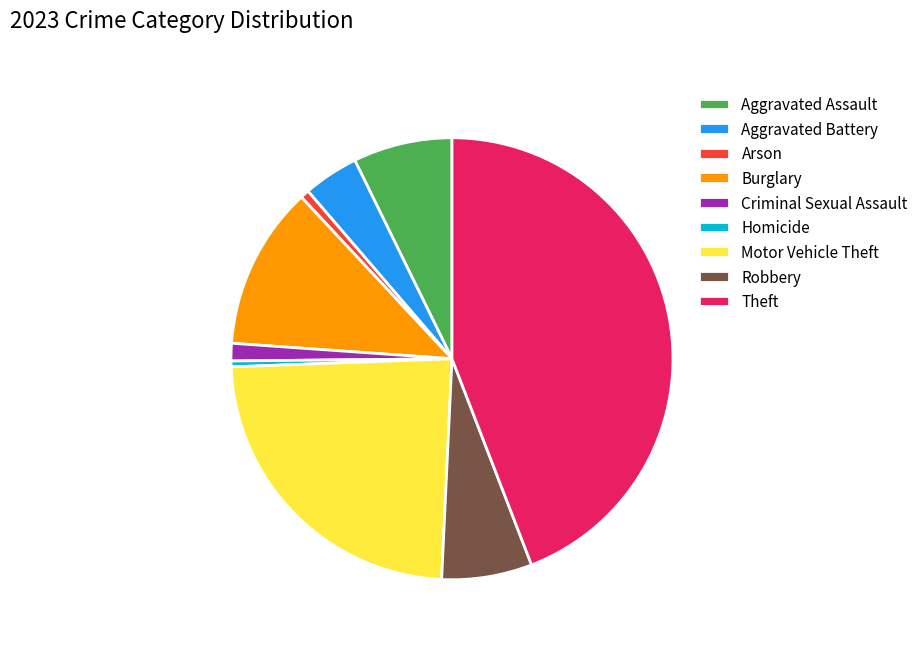

The Theft slice represents 30% of the pie. True or false?

False